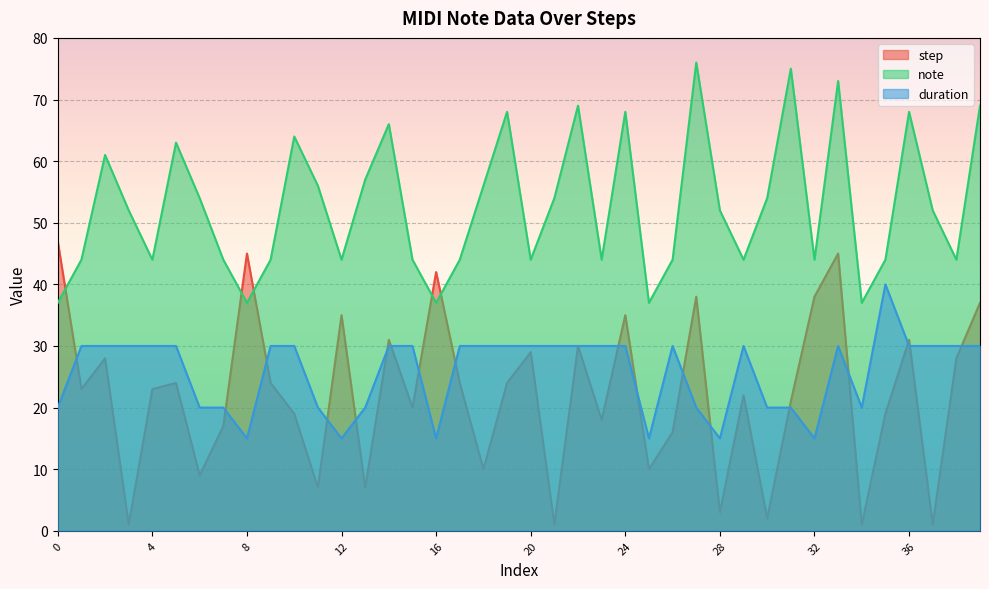

At which category is the sum across all series the highest?

33